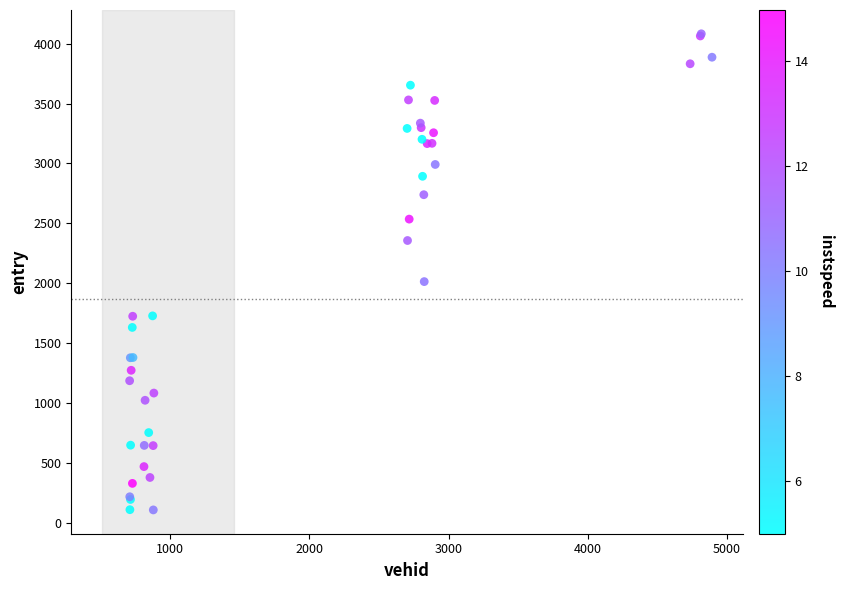

What Y value in the scatter plot is closest to 2095?

2013.7